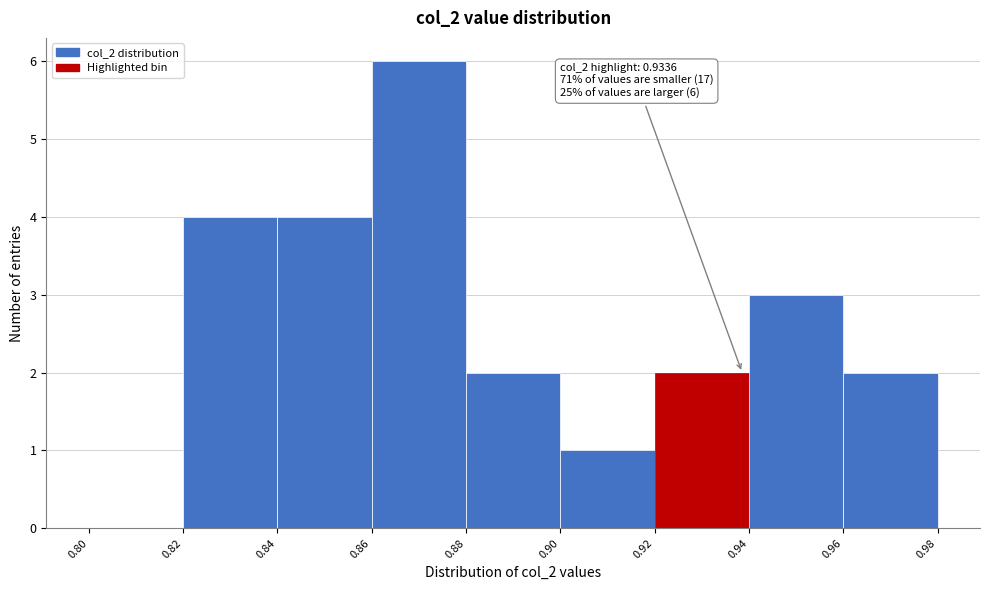

Which range on the x-axis has the tallest bar?

0.86 to 0.88